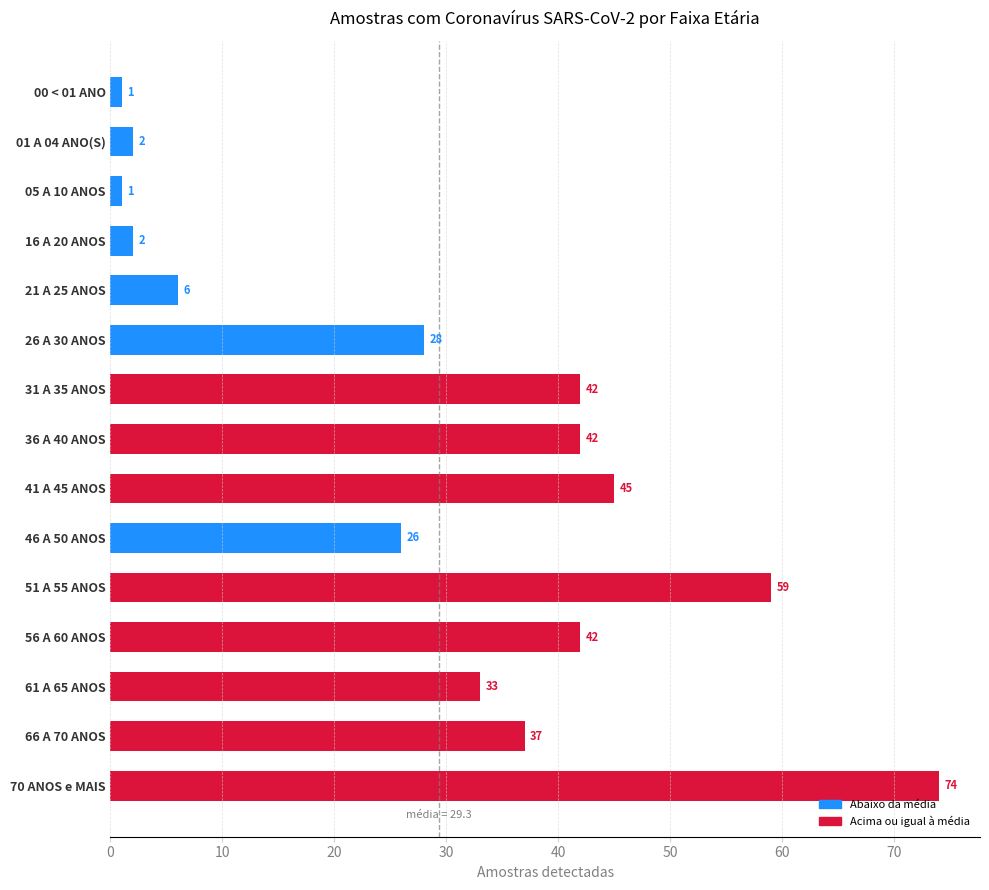

What is the difference between the second highest and second lowest values?

58